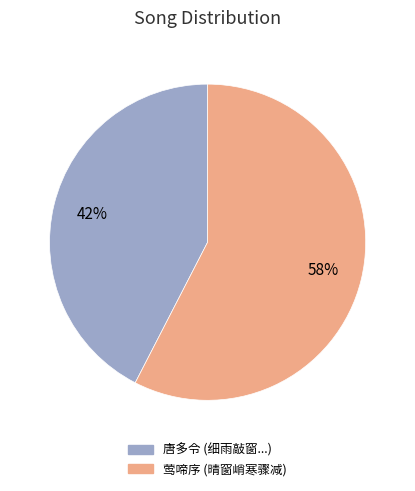

Is there any slice that represents more than half of the pie?

Yes